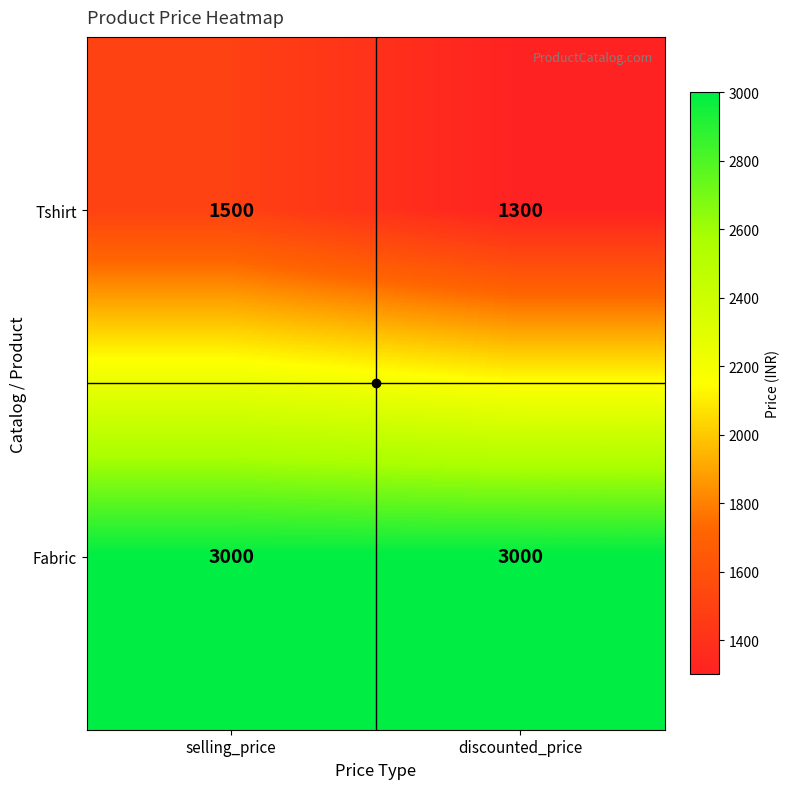

At which category does the chart reach its minimum across all series?

discounted_price